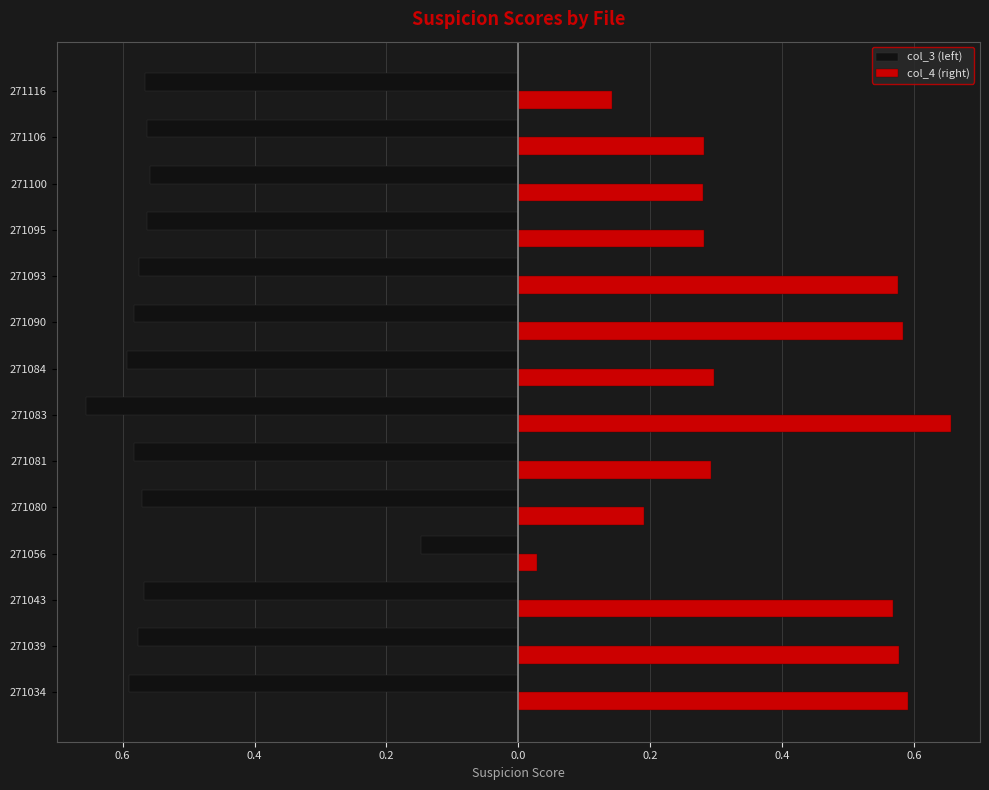

What is the difference between the maximum and minimum values in the col_4 (right) series?

0.6